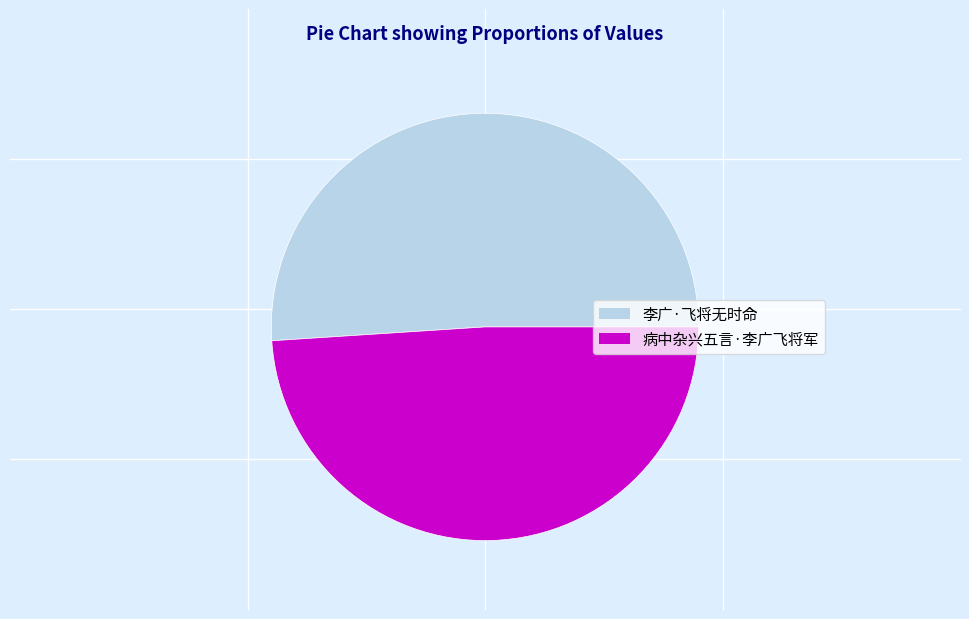

True or false: 李广·飞将无时命 accounts for 42% of the total.

False